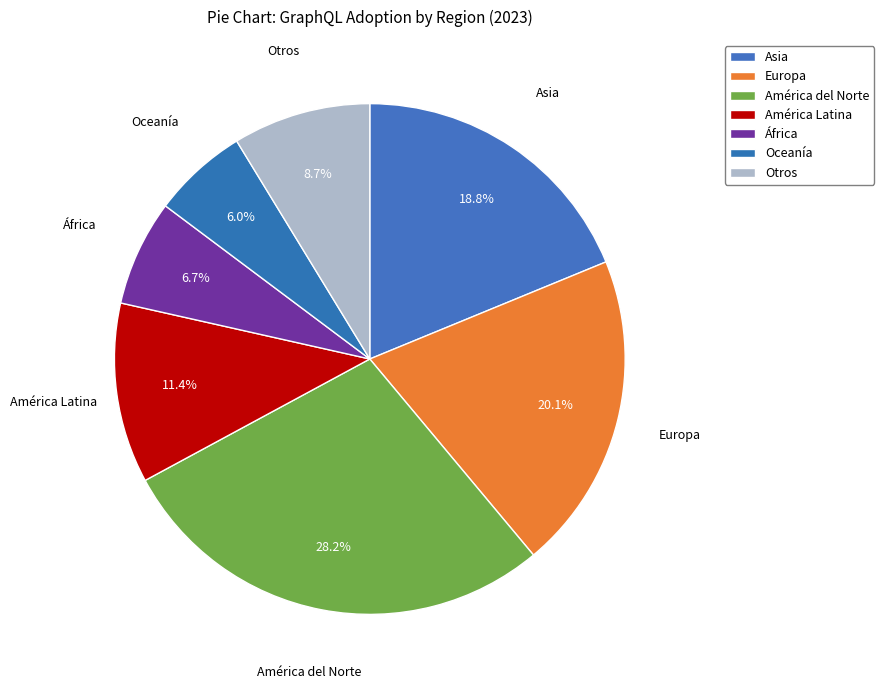

To the nearest percent, what is the average slice percentage?

14%